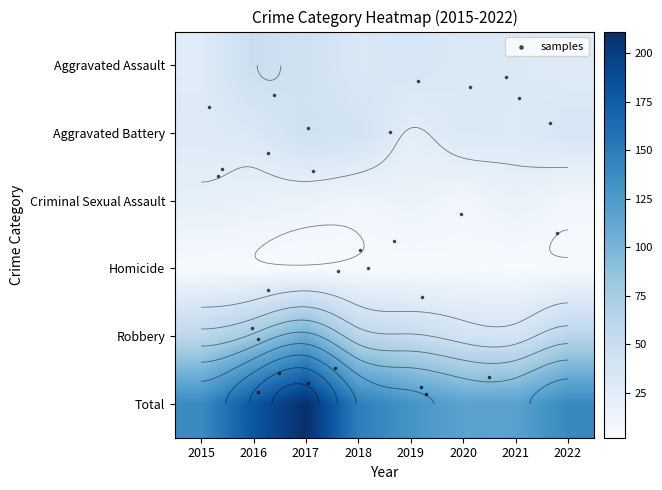

Which series has the largest range (max minus min)?

Total